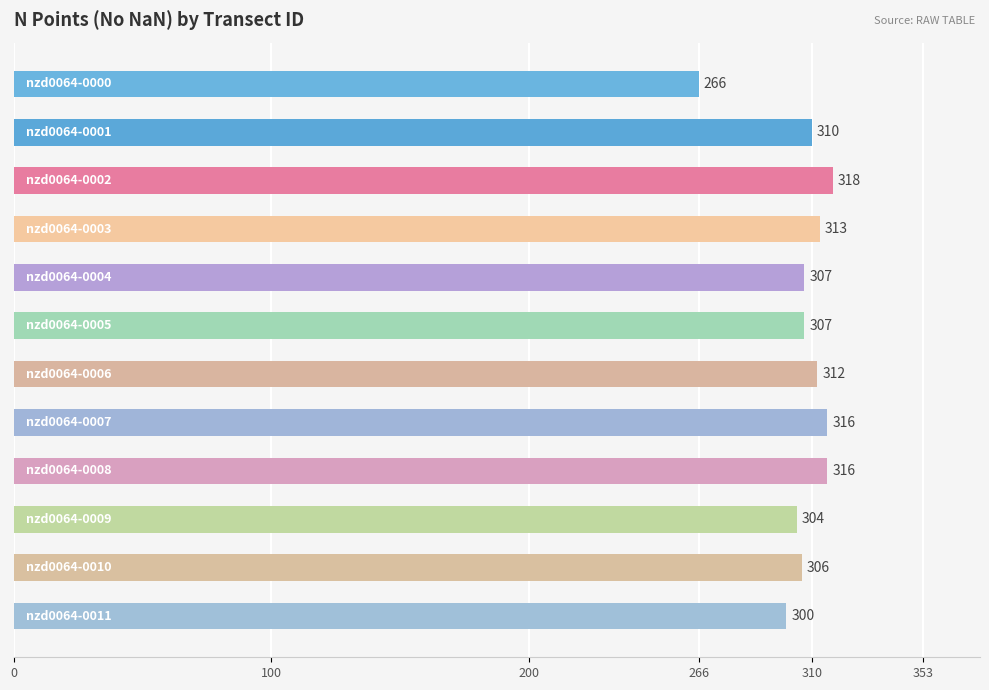

What is the maximum value shown in the chart?

318